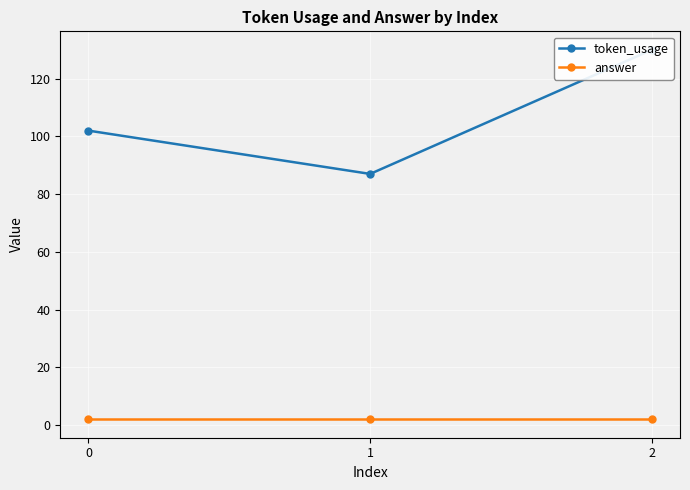

What is the approximate value of answer at 0?

2